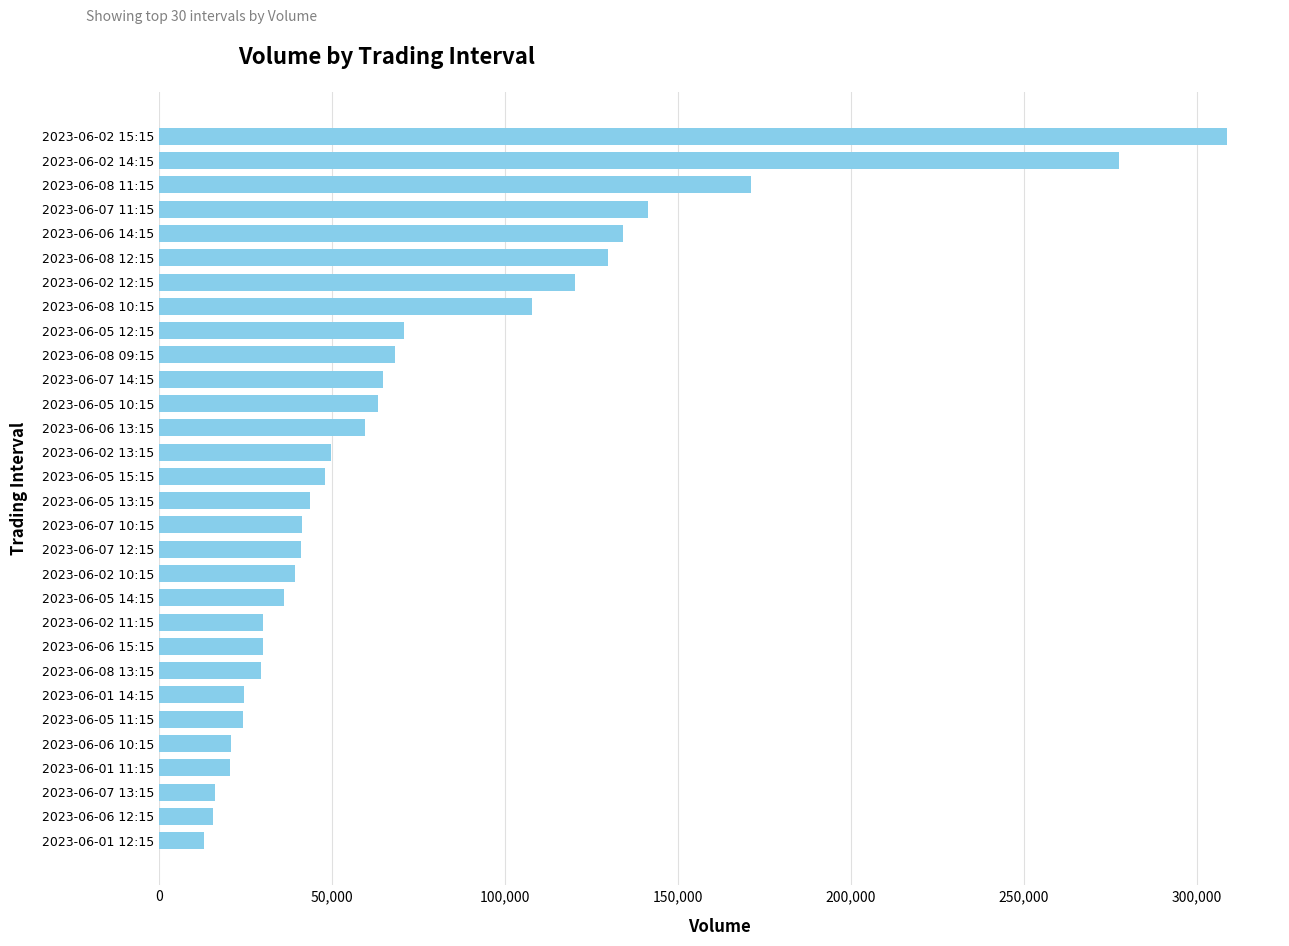

How many data points does each series have?

30